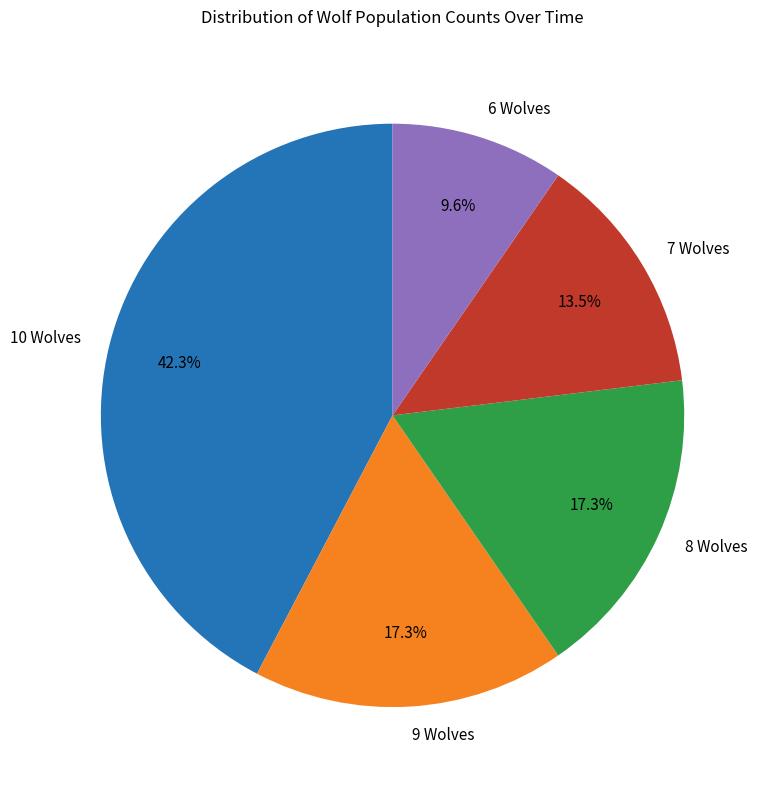

To the nearest percent, what is the difference between the largest and smallest slice percentages?

33%